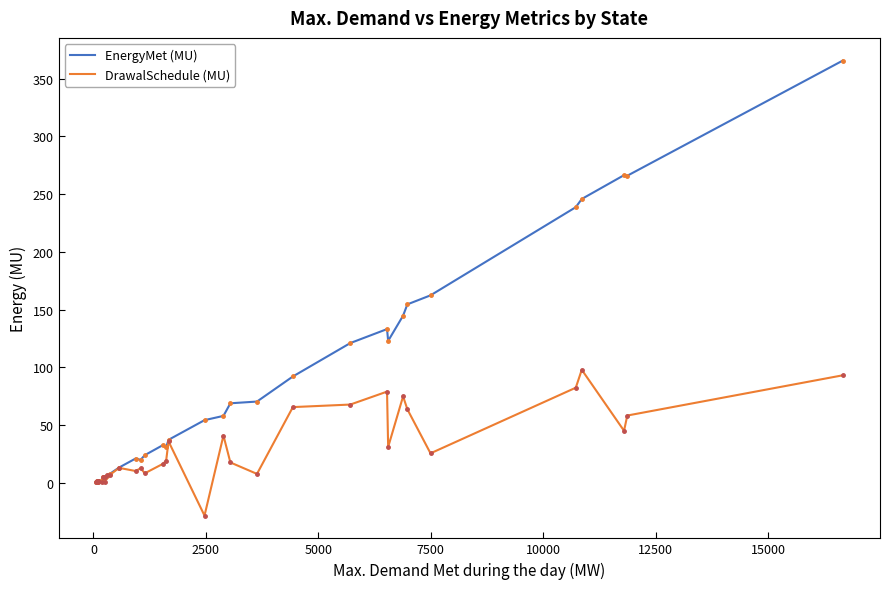

At how many categories does at least one series exceed 101?

11